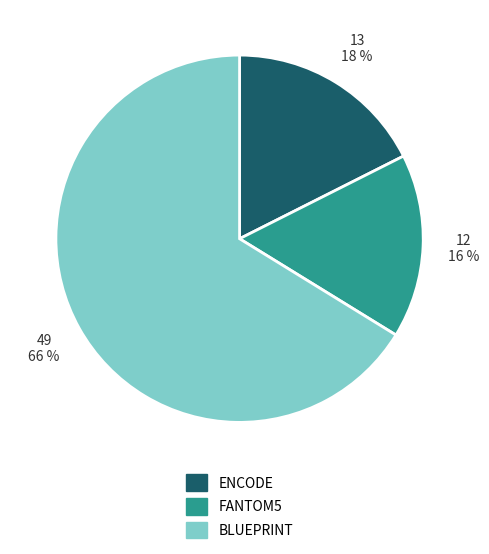

To the nearest percent, what portion does ENCODE represent?

18%